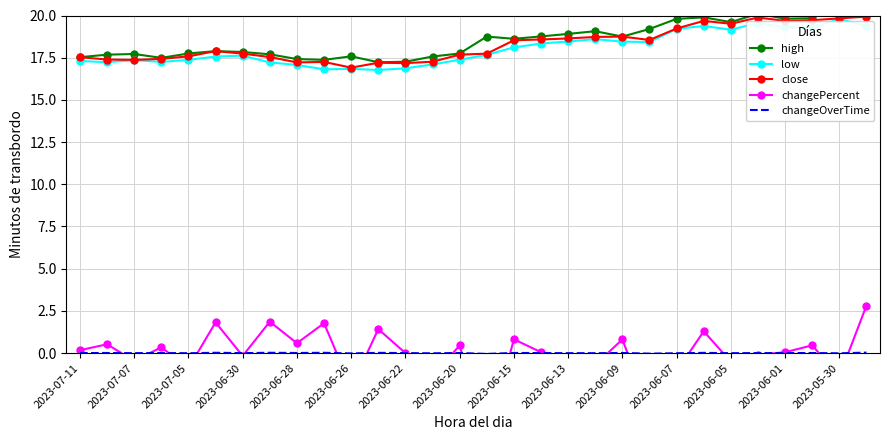

True or false: low has a value of 17.4 at 2023-07-07.

True